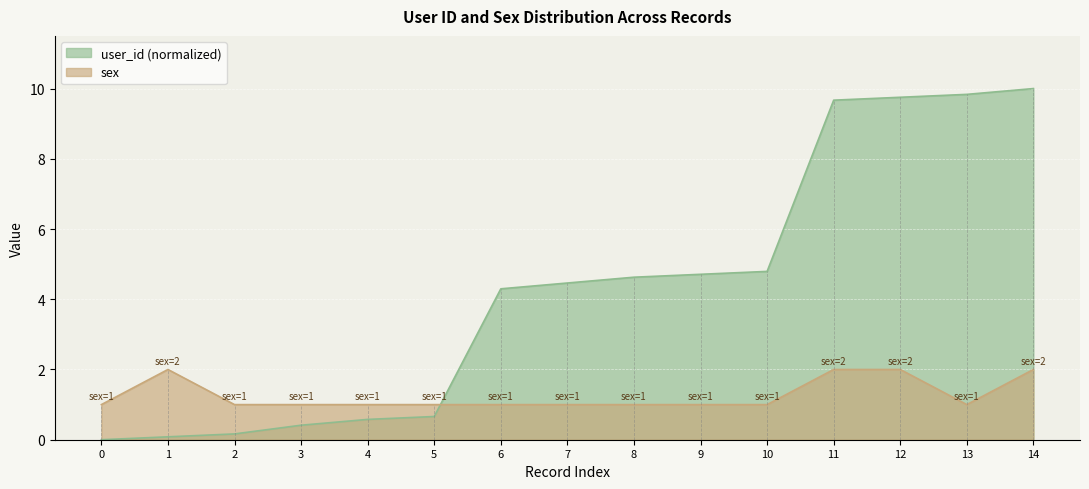

Where does the user_id series first go above 4?

6